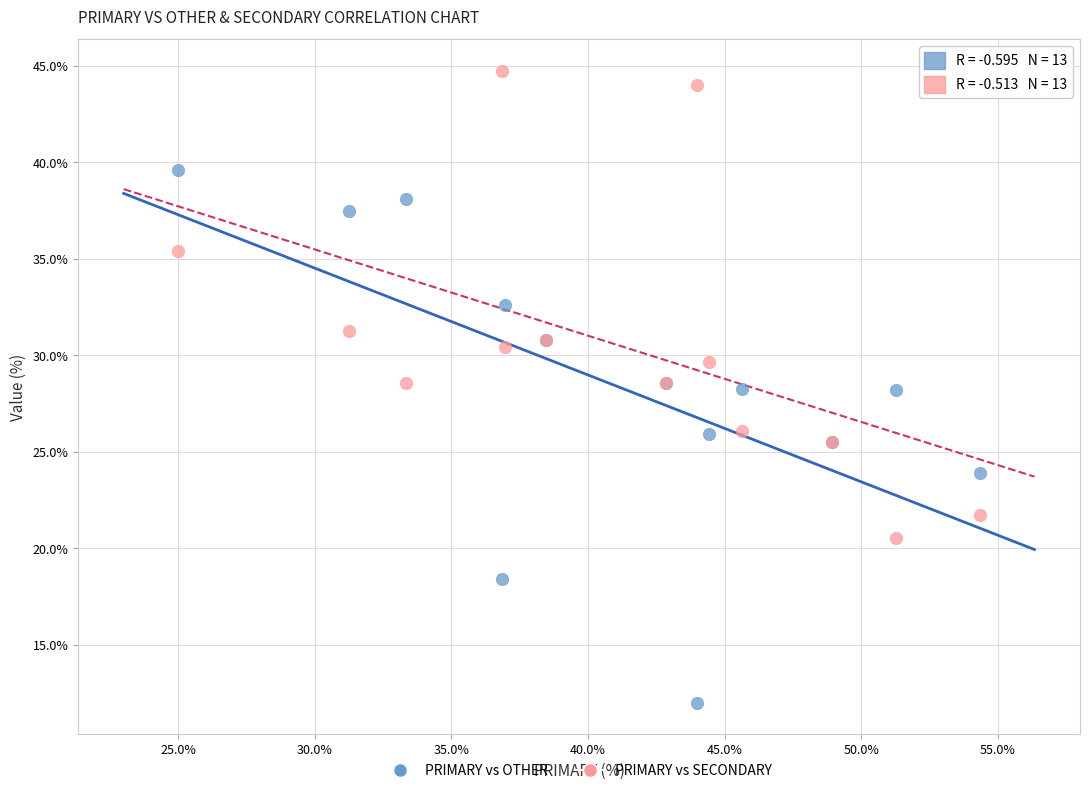

Which series contains the highest Y value?

PRIMARY vs SECONDARY